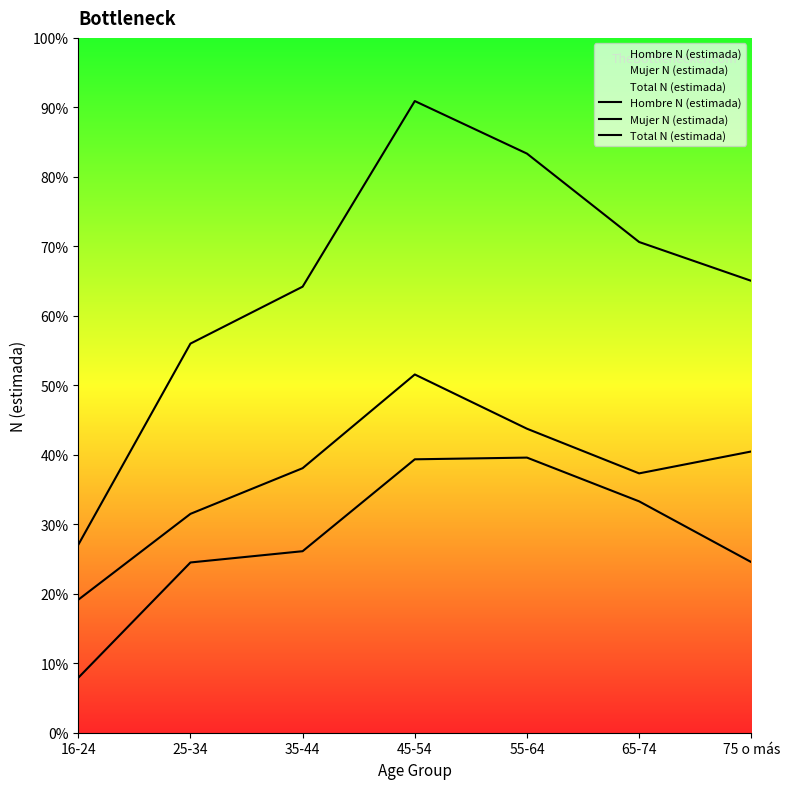

True or false: Mujer N (estimada) has more than 0 points higher than both neighbors.

True